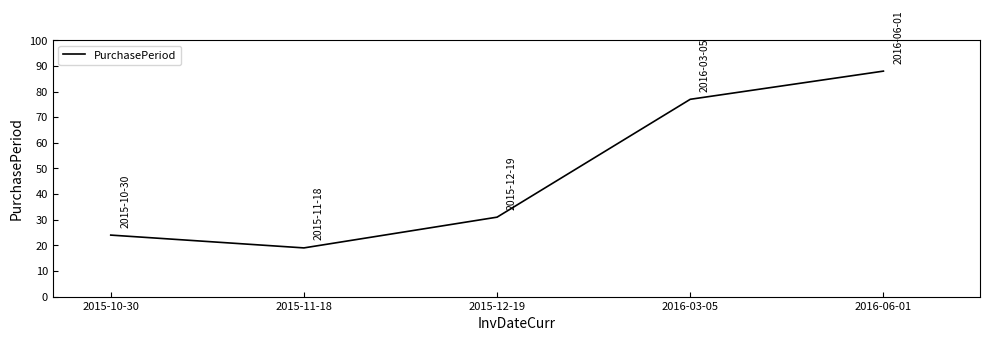

Is it true that the value at 2016-03-05 is 133?

False